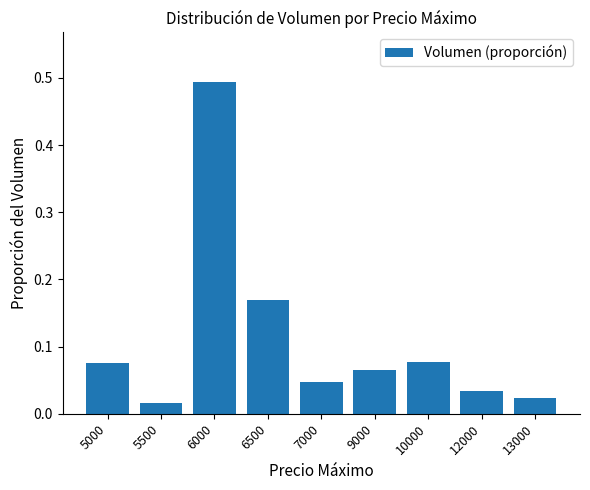

What is the sum of all values?

1.0